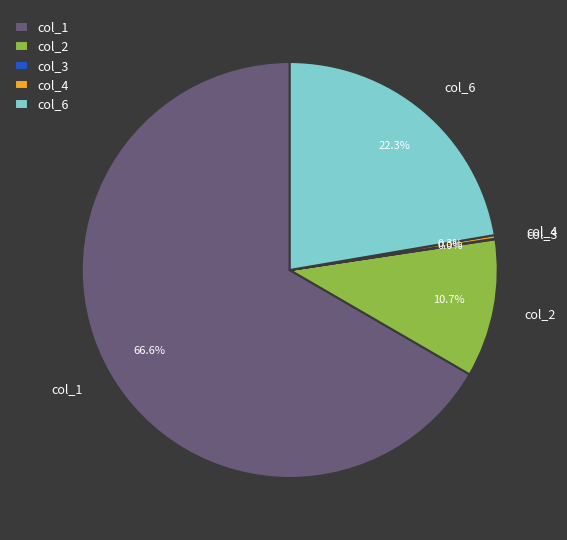

To the nearest percent, what is the combined percentage of col_6 and col_2?

33%